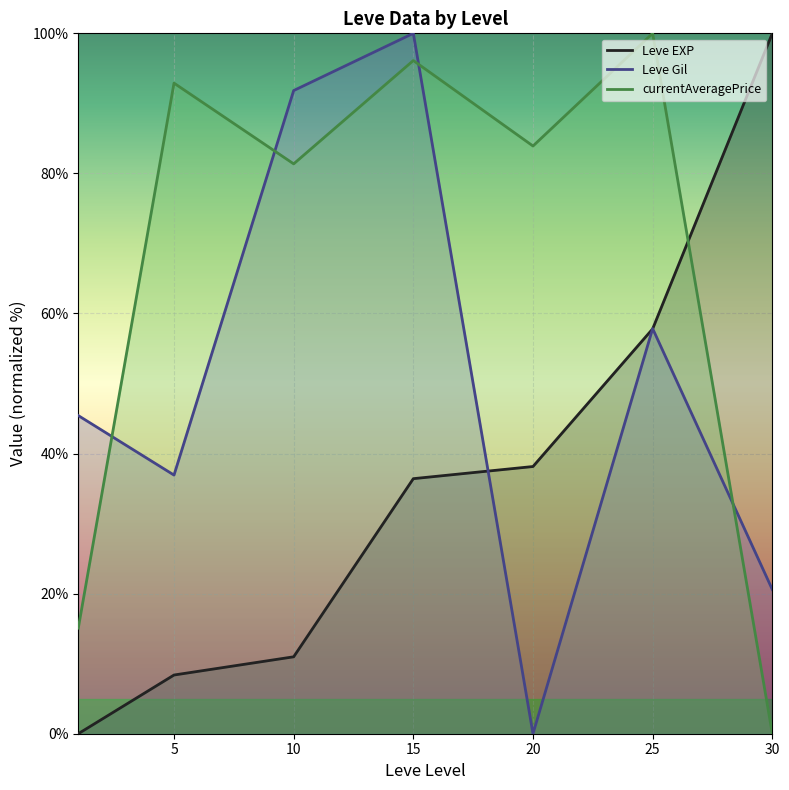

The Leve Gil series shows 35.7 at 30. True or false?

False